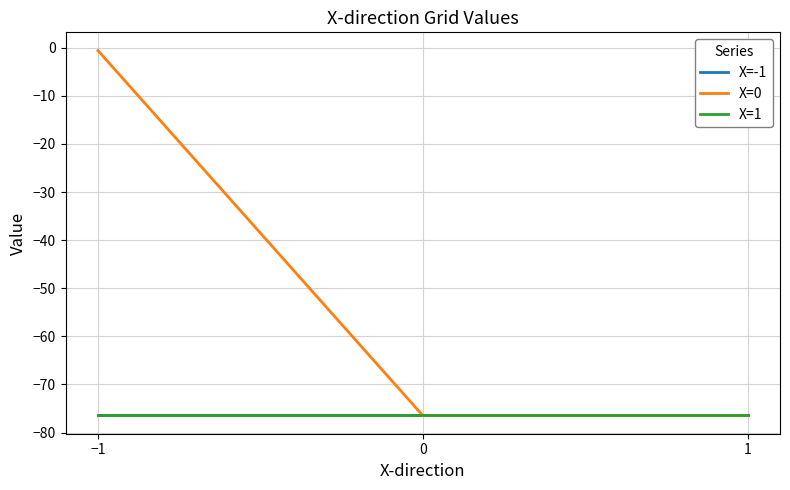

Does the chart display data point markers on the line(s)?

No